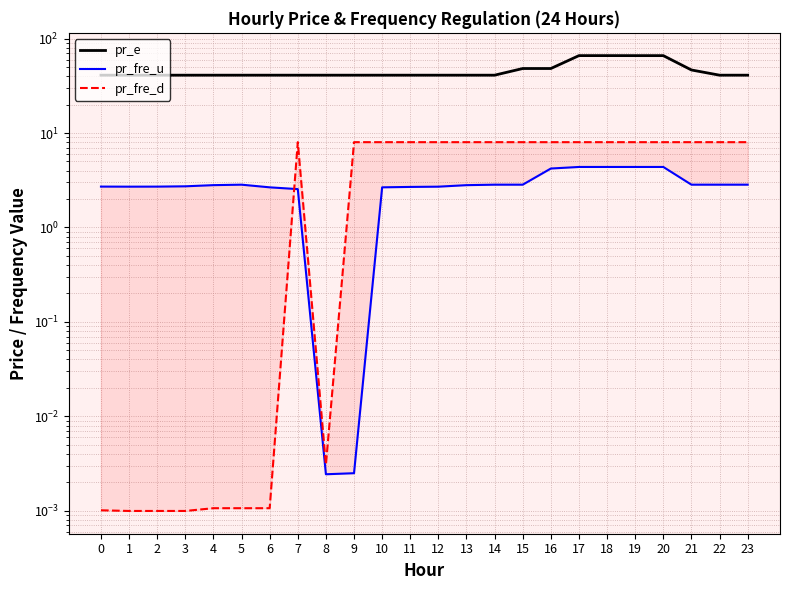

List the labels in order of pr_e value, largest first.

17, 18, 19, 20, 15, 16, 21, 0, 1, 2, 3, 4, 5, 6, 7, 8, 9, 10, 11, 12, 13, 14, 22, 23